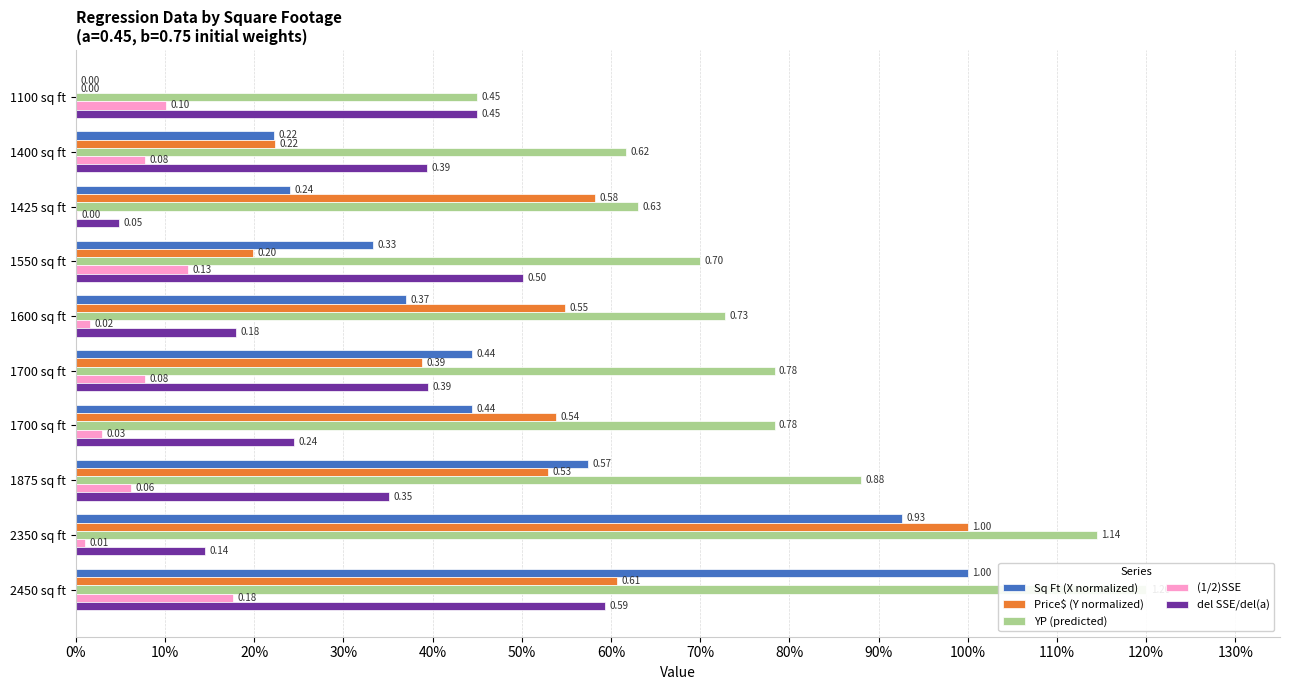

How many bars are there in total?

50